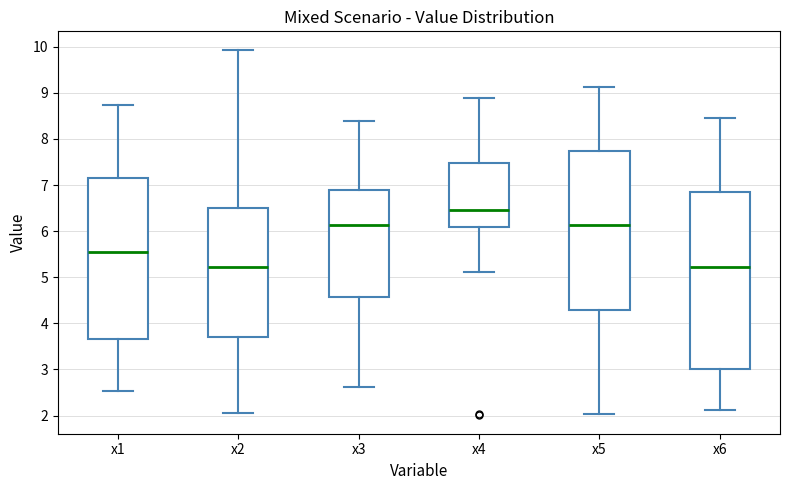

Where does the median line of the box for x1 sit on the y-axis? The values are not printed on the chart, so give them approximately, as read against the axis.

5.5